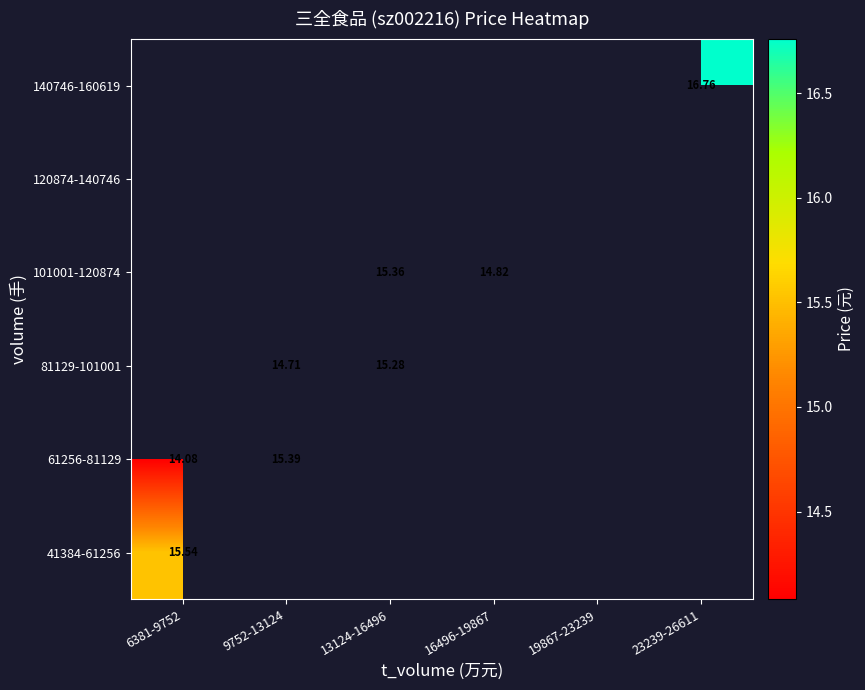

True or false: 61256-81129 has a value of 14.1 at 6381-9752.

True